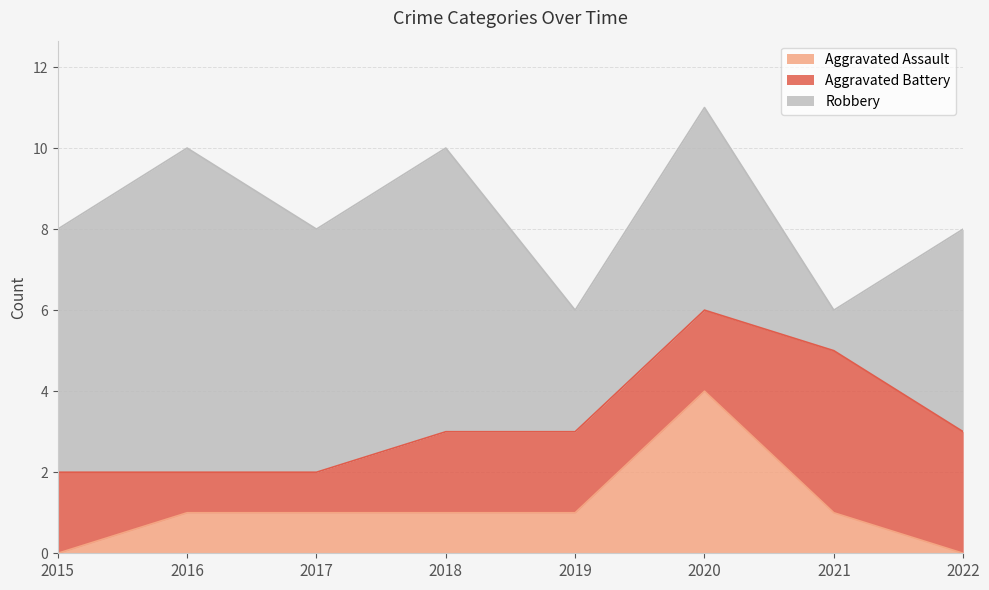

At which category is the sum across all series the highest?

2020